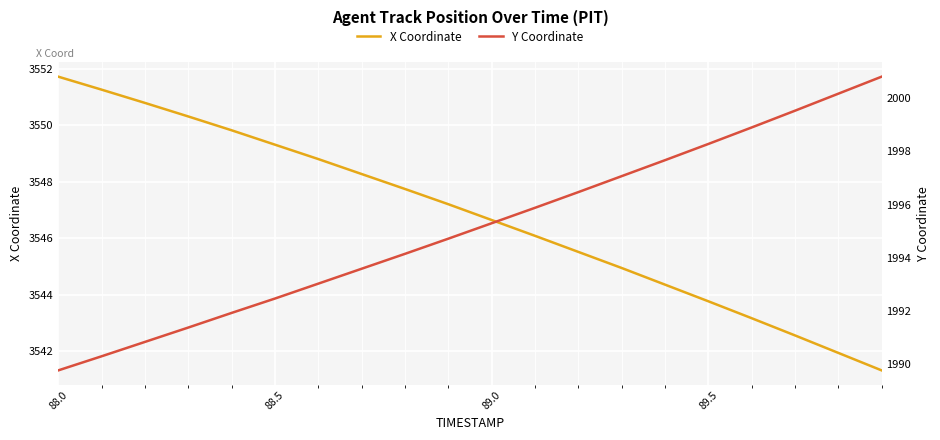

How many data points in X Coordinate are less than 3547?

10